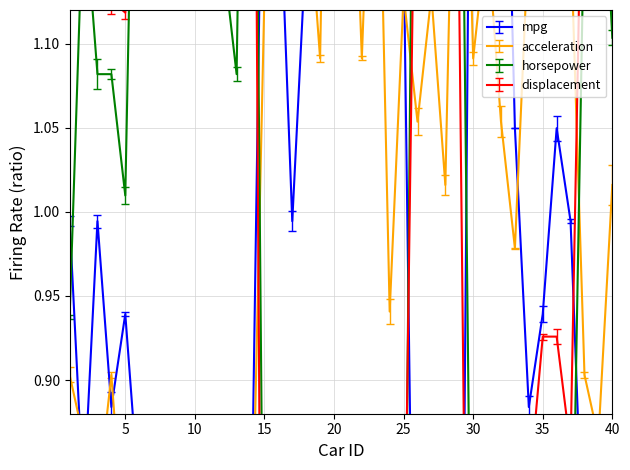

Which series has the largest total across all categories?

displacement